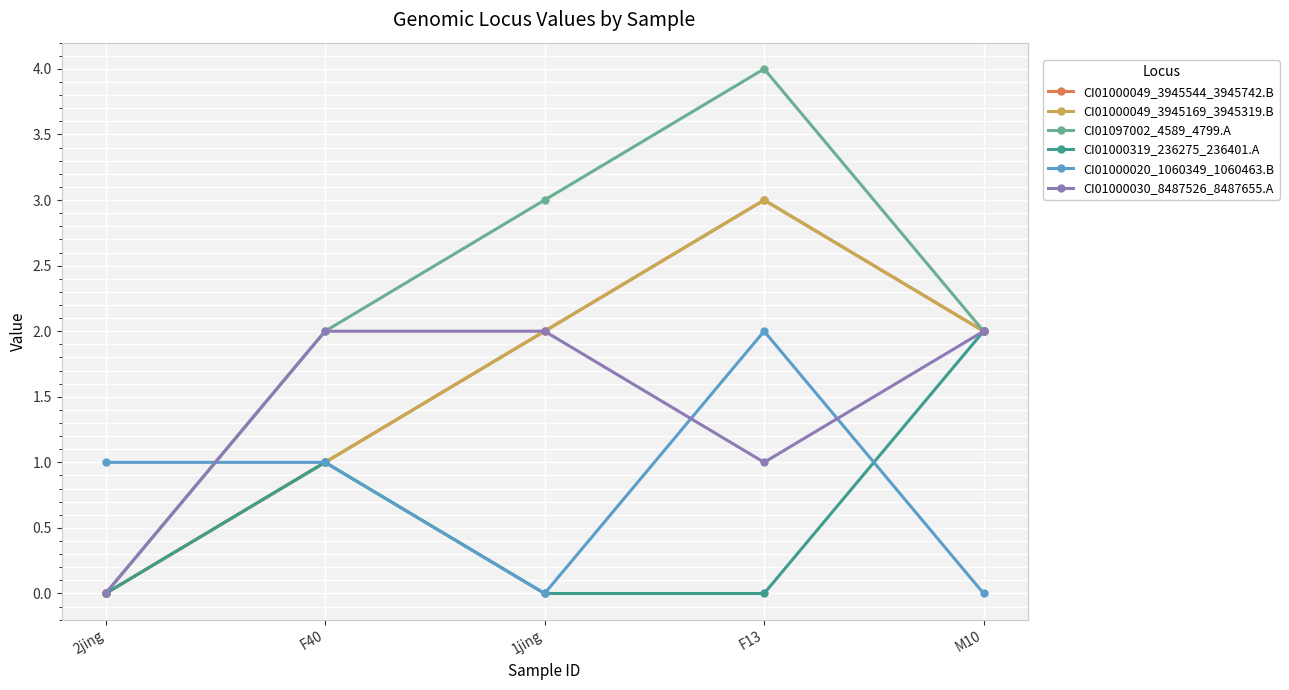

Is this an area chart (filled region under the line)?

No